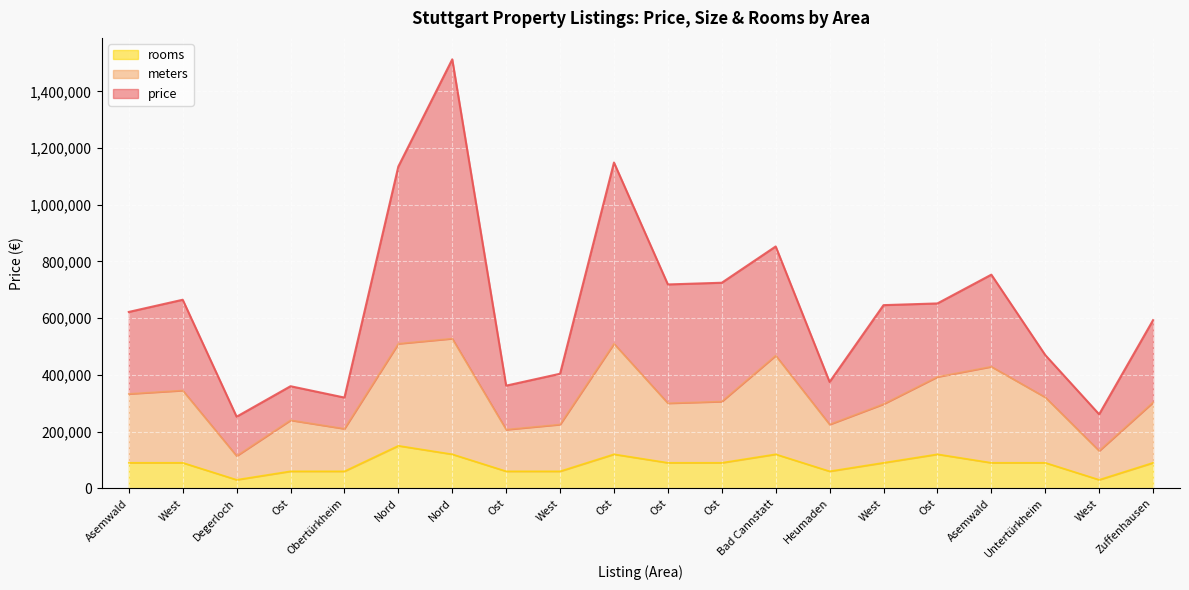

Is it true that meters equals 225000 at Heumaden?

True